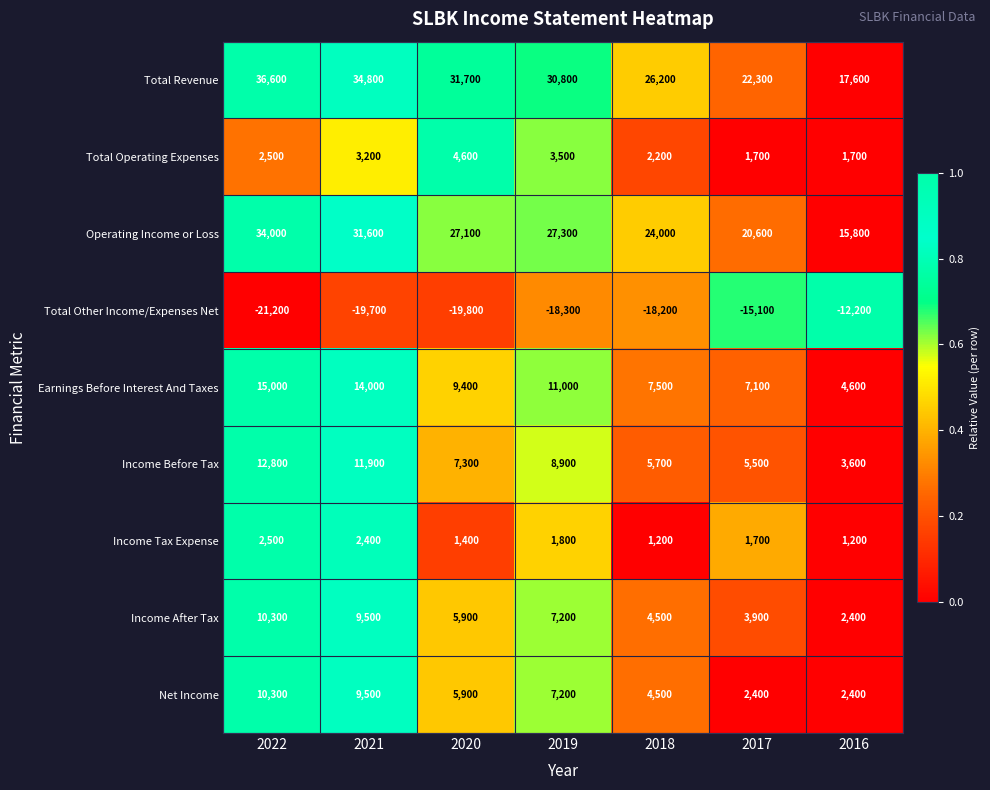

Is the value of Income Tax Expense at 2020 greater than the value of Earnings Before Interest And Taxes at 2021?

No